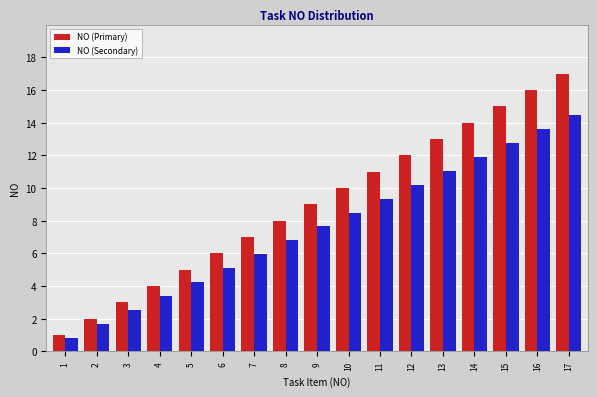

What is the value of the NO (Primary) bar at the 8th from the left?

8.0